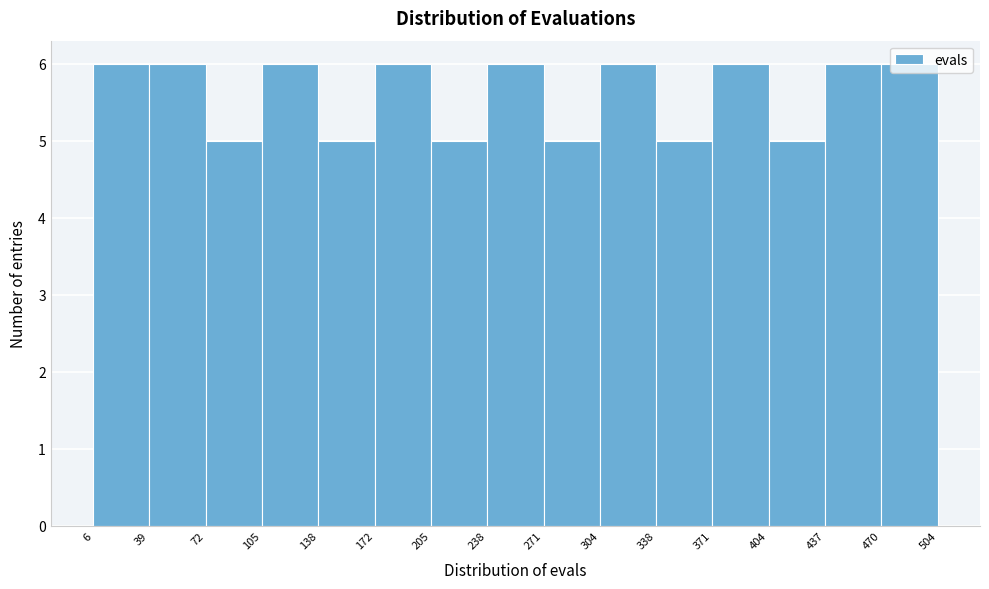

Reading left to right, list every bar in this chart as the range it spans on the x-axis followed by its height. The values are not printed on the chart, so give them approximately, as read against the axis.

6 to 39: 6
39 to 72: 6
72 to 105: 5
105 to 138: 6
138 to 172: 5
172 to 205: 6
205 to 238: 5
238 to 271: 6
271 to 304: 5
304 to 338: 6
338 to 371: 5
371 to 404: 6
404 to 437: 5
437 to 470: 6
470 to 504: 6